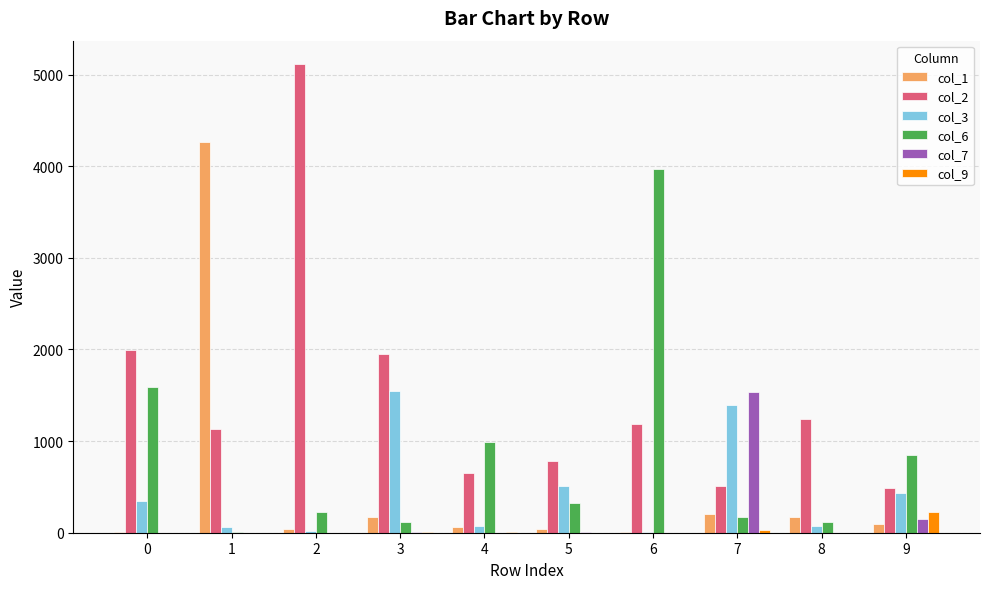

How many distinct data groups are displayed?

6